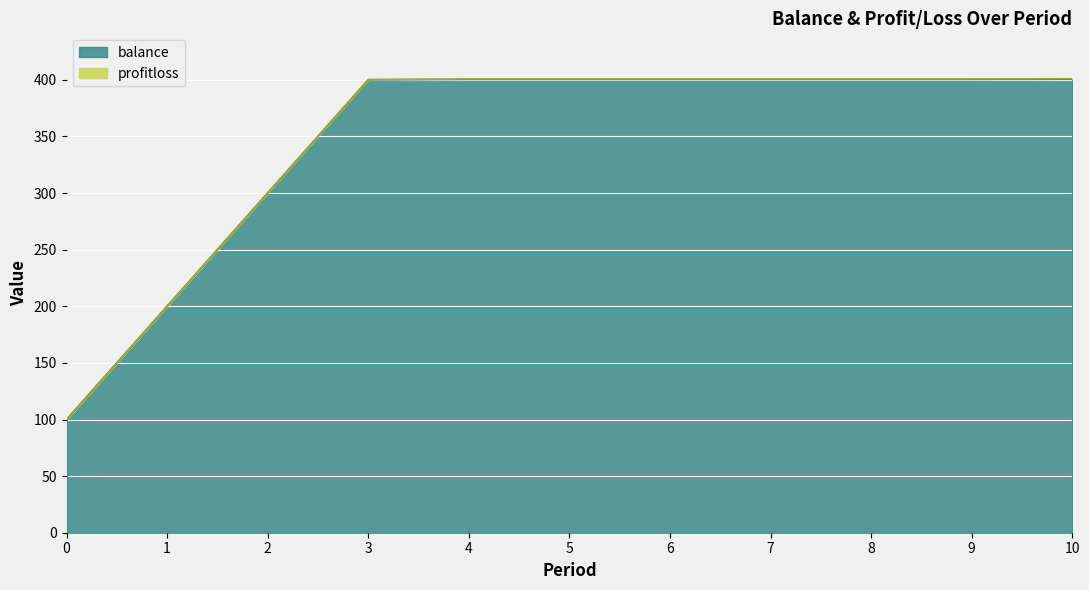

How many data points are above 400?

8